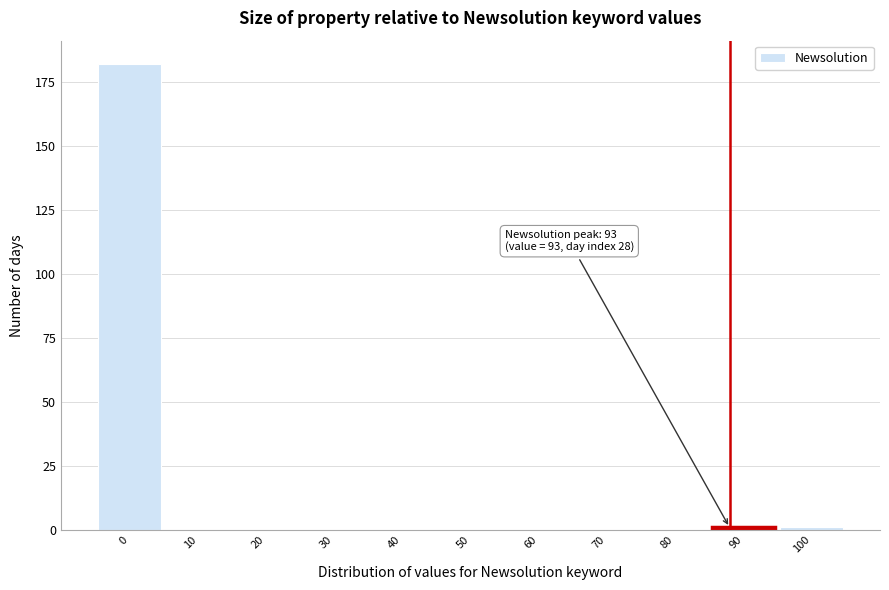

Reading left to right, list all the values displayed in this chart.

0=182	10=0	20=0	30=0	40=0	50=0	60=0	70=0	80=0	90=1	100=1